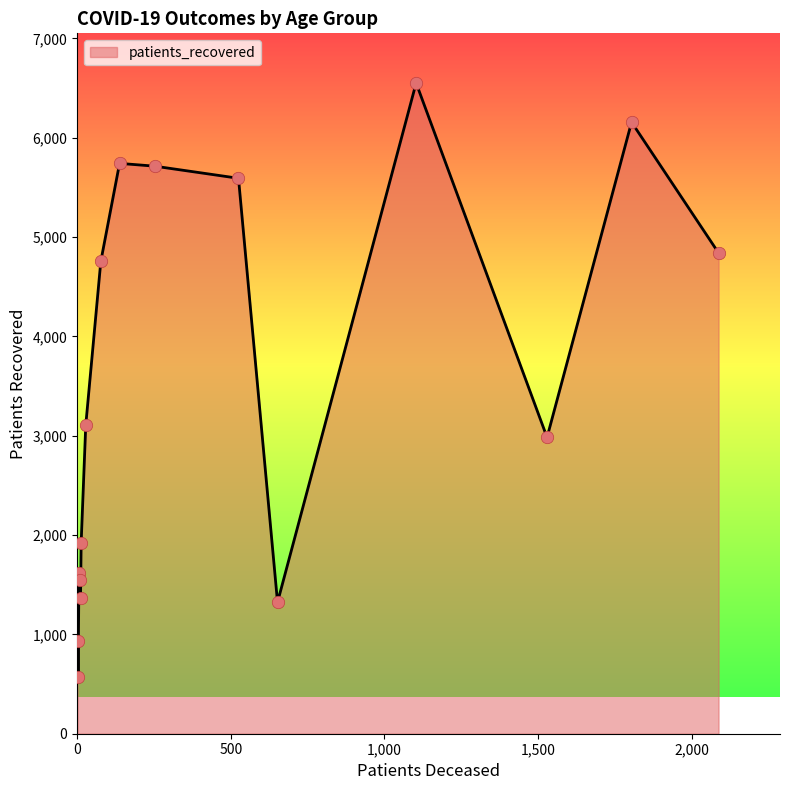

What is the difference between the maximum and minimum values?

5977